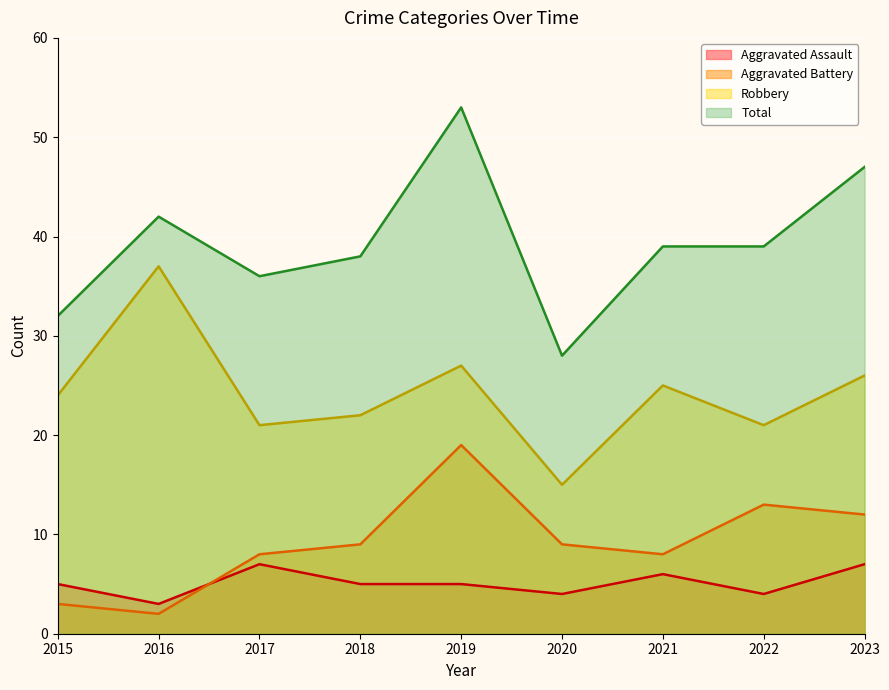

List the labels in order of Aggravated Assault value, smallest first.

2016, 2020, 2022, 2015, 2018, 2019, 2021, 2017, 2023